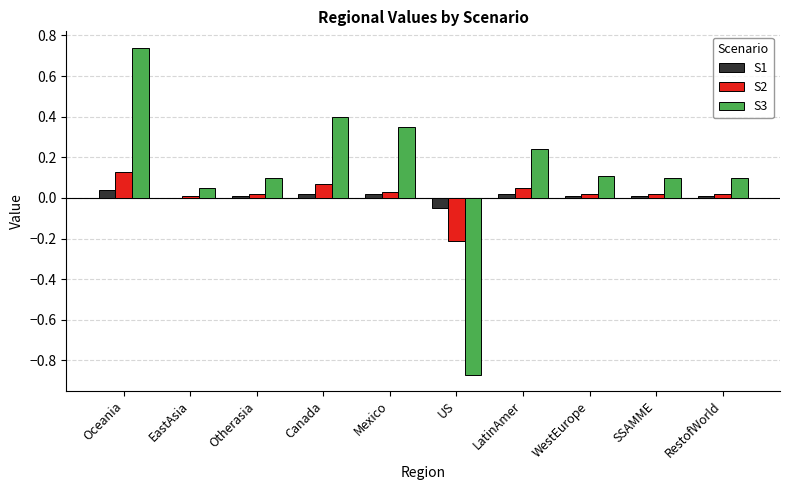

Which series has the largest total across all categories?

S3